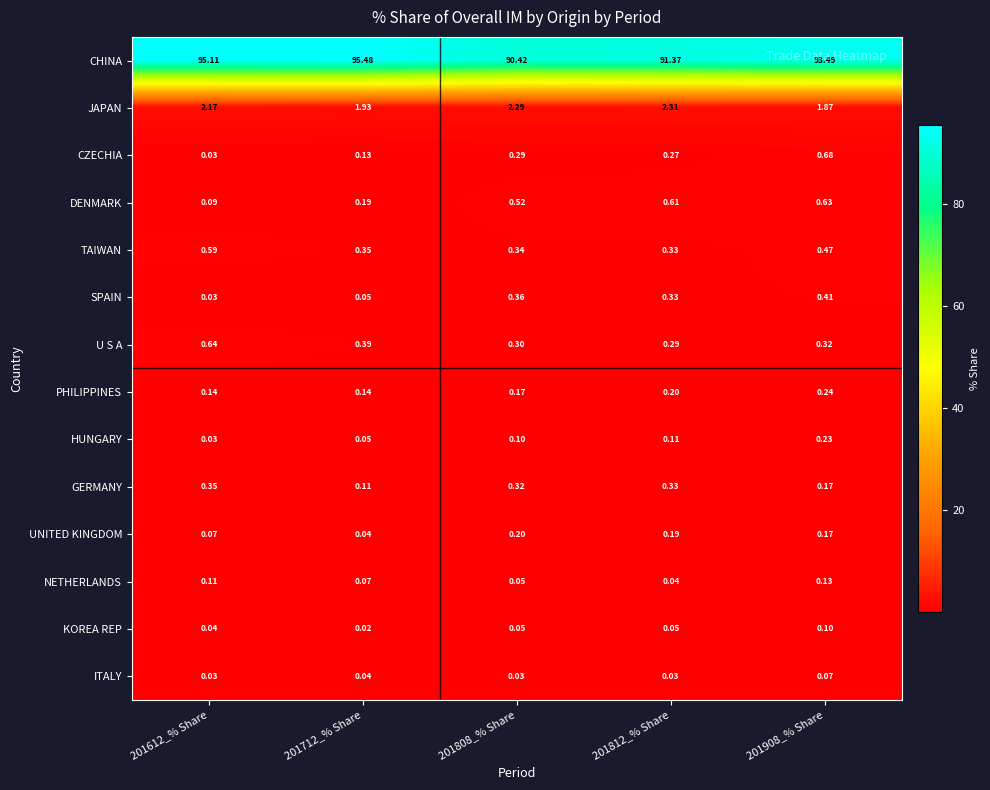

Is the value of CZECHIA at 201612_% Share greater than the value of KOREA REP at 201612_% Share?

No